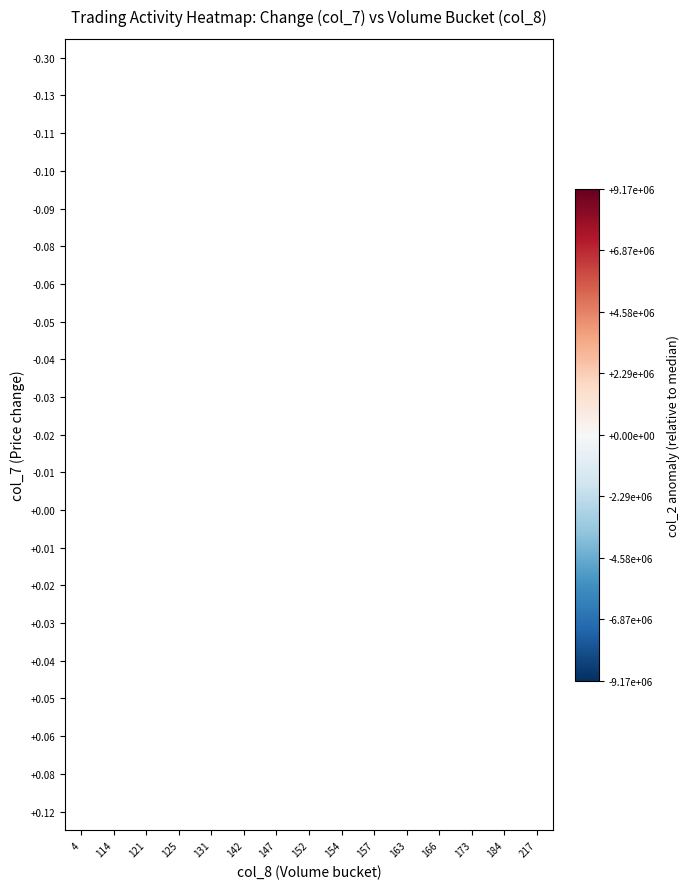

Count the number of data series in this chart.

21